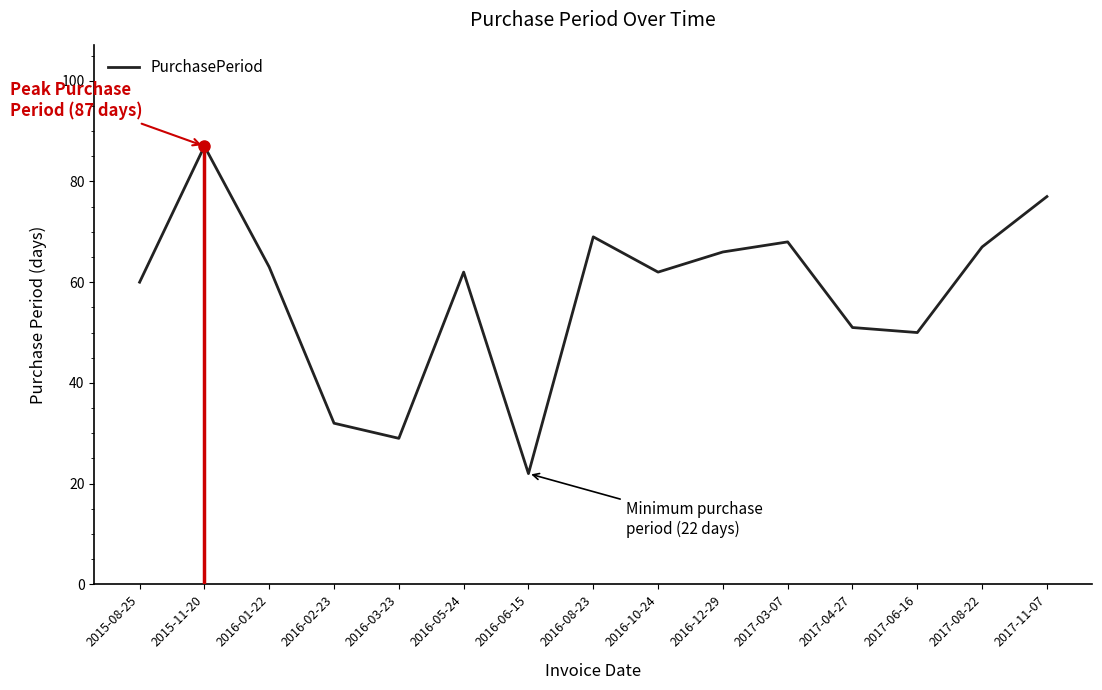

Which category has the highest value across all series?

2015-11-20